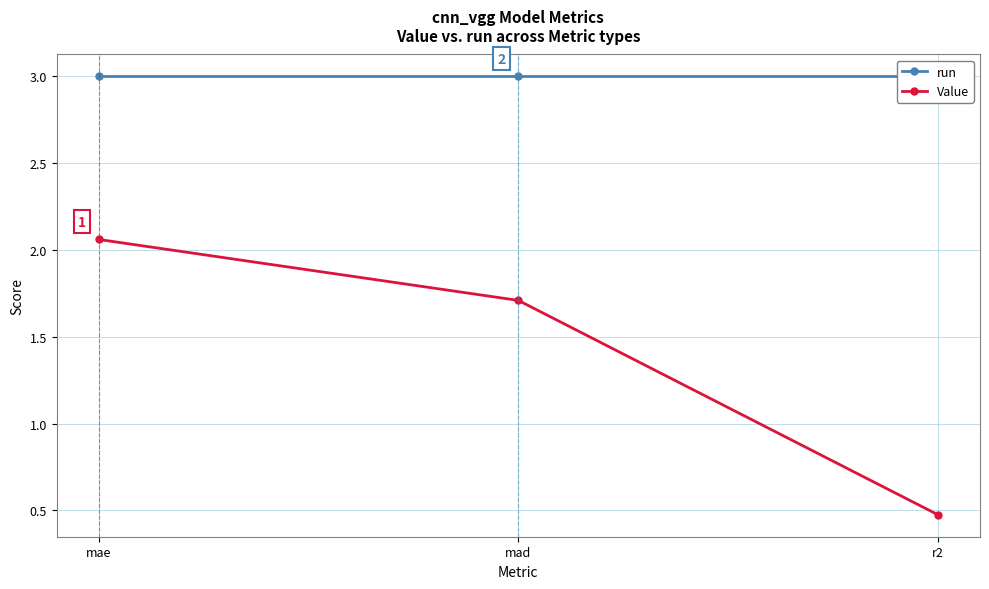

Which series has the largest total across all categories?

run